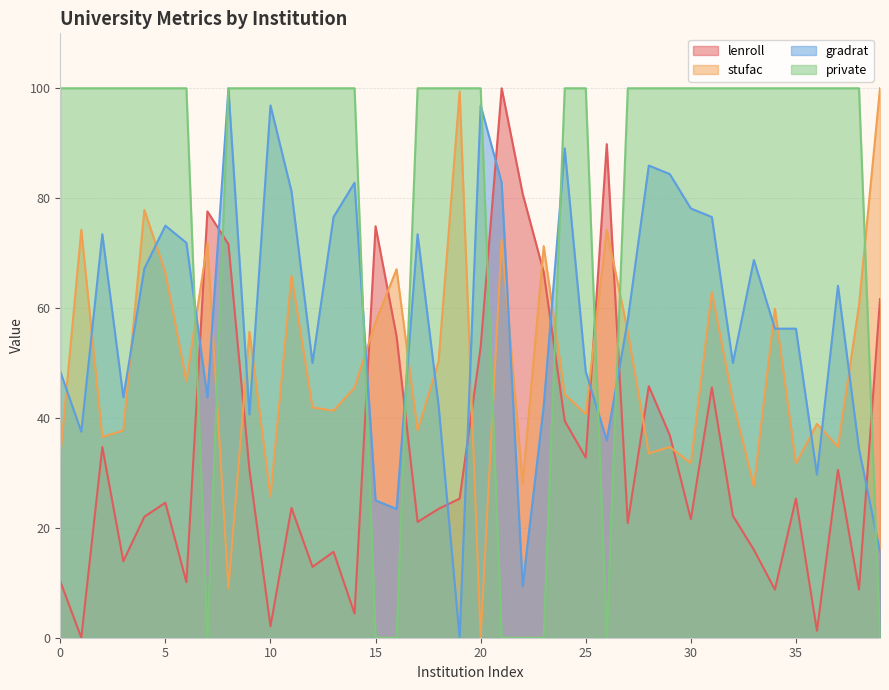

Reading right to left, transcribe all the data shown in this chart.

lenroll: 61.6	8.8	30.5	1.3	25.3	8.8	16.0	22.2	45.6	21.6	36.8	45.8	20.9	89.8	32.8	39.5	66.5	80.8	100.0	52.9	25.3	23.5	21.1	54.8	74.9	4.4	15.6	12.9	23.6	2.1	30.5	71.6	77.6	10.1	24.6	22.0	13.9	34.7	0.0	10.3
stufac: 100.0	60.5	34.7	38.9	31.7	59.9	27.5	43.1	62.9	31.7	34.7	33.5	55.7	74.3	40.7	44.3	71.3	28.1	72.5	0.0	99.4	50.3	37.7	67.1	57.5	45.5	41.3	41.9	65.9	25.7	55.7	9.0	71.9	46.7	66.5	77.8	37.7	36.5	74.3	32.9
gradrat: 15.6	34.4	64.1	29.7	56.2	56.2	68.8	50.0	76.6	78.1	84.4	85.9	57.8	35.9	48.4	89.1	42.2	9.4	82.8	96.9	0.0	42.2	73.4	23.4	25.0	82.8	76.6	50.0	81.2	96.9	40.6	100.0	43.8	71.9	75.0	67.2	43.8	73.4	37.5	48.4
private: 0.0	100.0	100.0	100.0	100.0	100.0	100.0	100.0	100.0	100.0	100.0	100.0	100.0	0.0	100.0	100.0	0.0	0.0	0.0	100.0	100.0	100.0	100.0	0.0	0.0	100.0	100.0	100.0	100.0	100.0	100.0	100.0	0.0	100.0	100.0	100.0	100.0	100.0	100.0	100.0